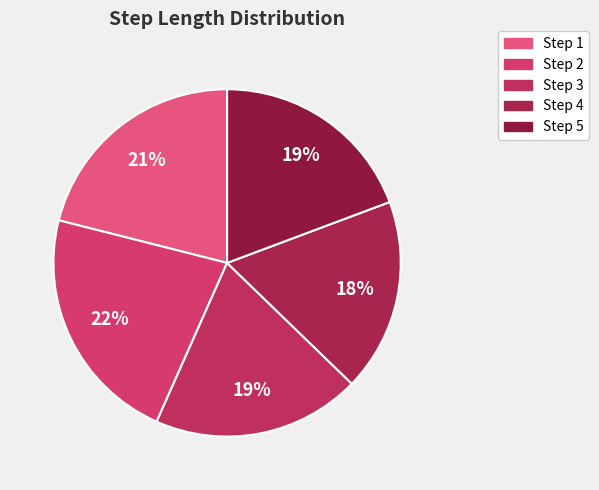

Which slice is the smallest?

Step 4